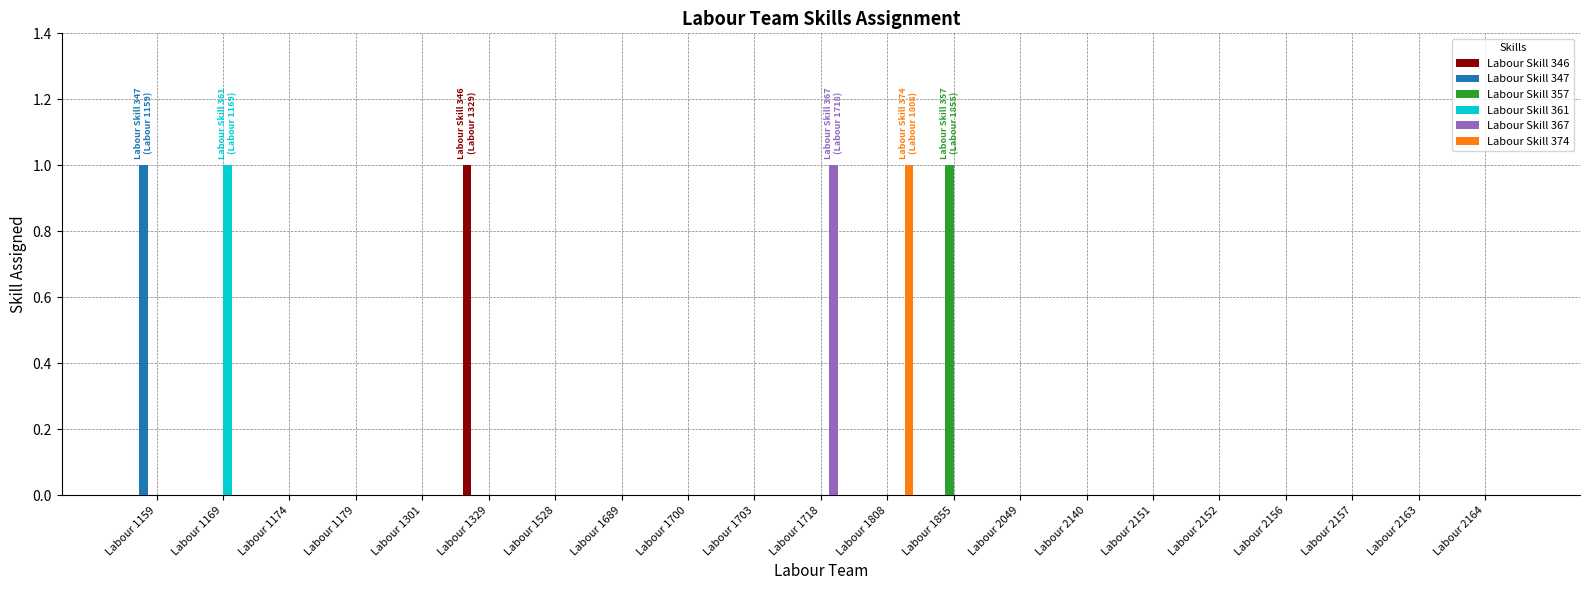

Between Labour 1703 and Labour 1718, which series saw the biggest shift?

Labour Skill 367